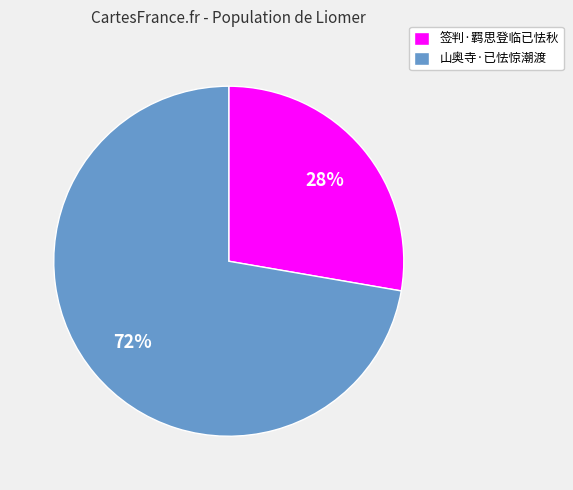

What is the largest slice in the pie chart?

山奥寺·已怯惊潮渡